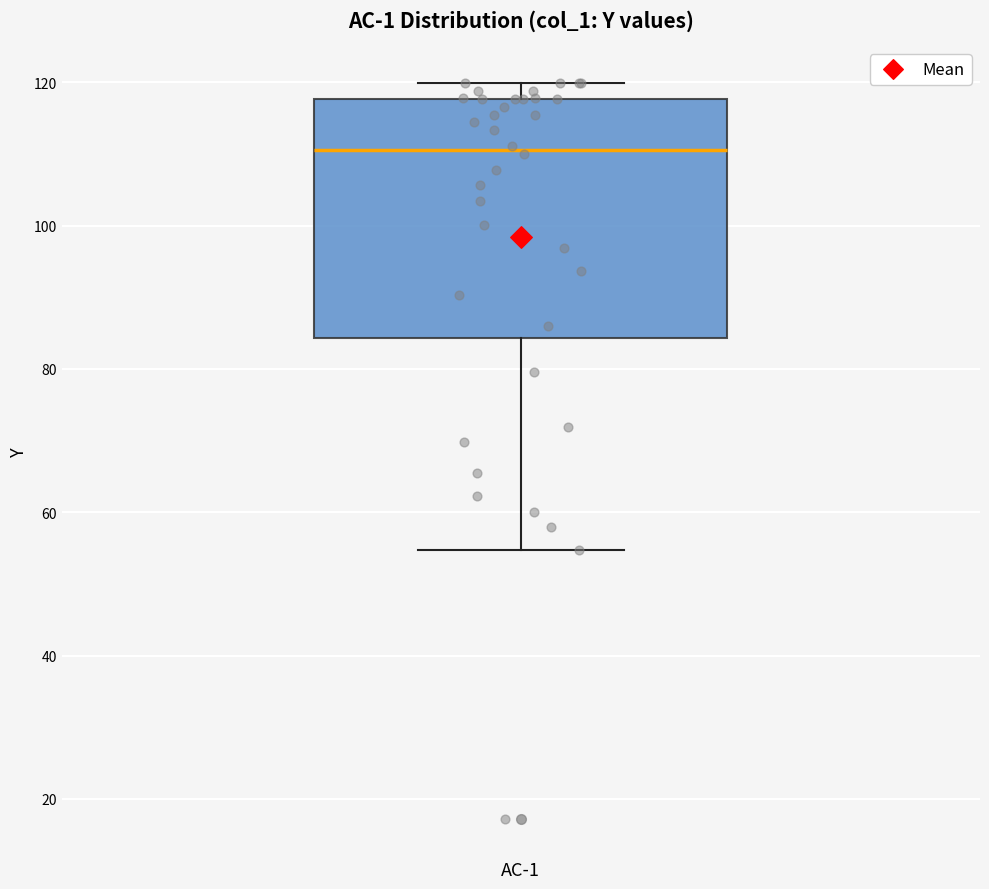

Transcribe this box plot: give where the median line is, the range the box spans, and where the two whiskers end, as read against the y-axis. The values are not printed on the chart, so give them approximately, as read against the axis.

median 110, box 84 to 118, whiskers 54 to 120